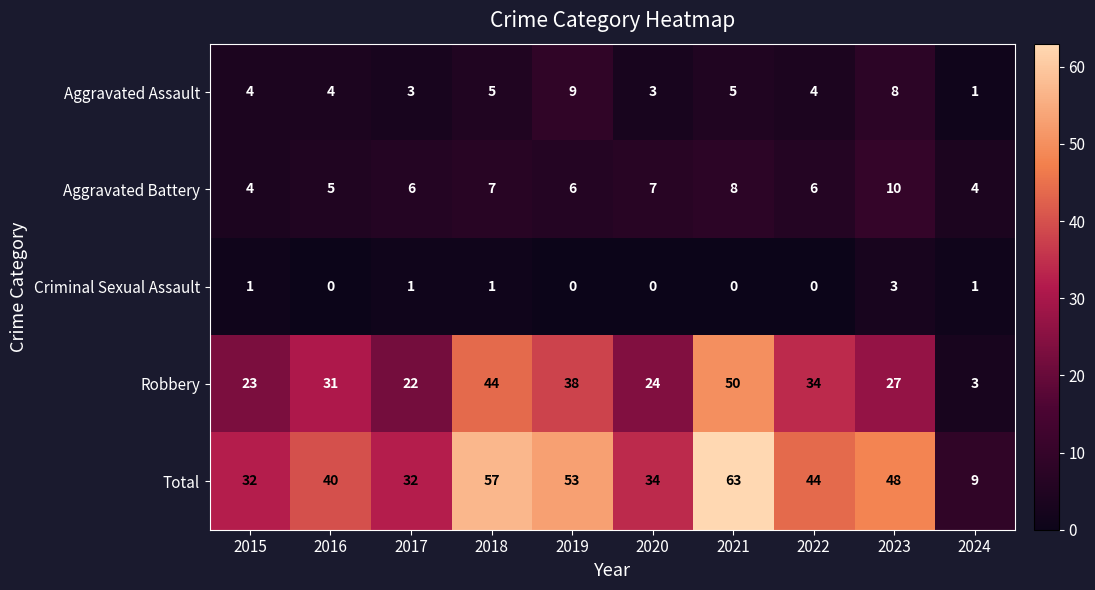

Where is Robbery nearest to the value 26?

2023